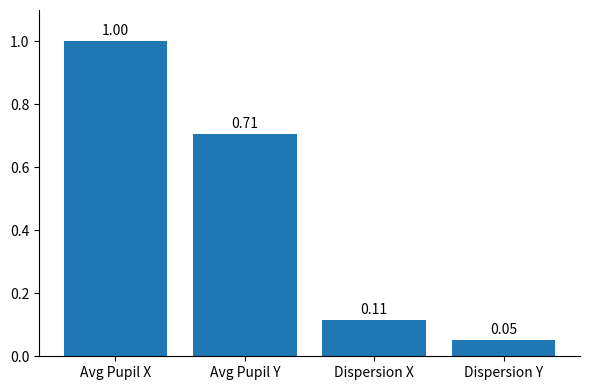

What is the label of the 4th bar from the right?

Avg Pupil X